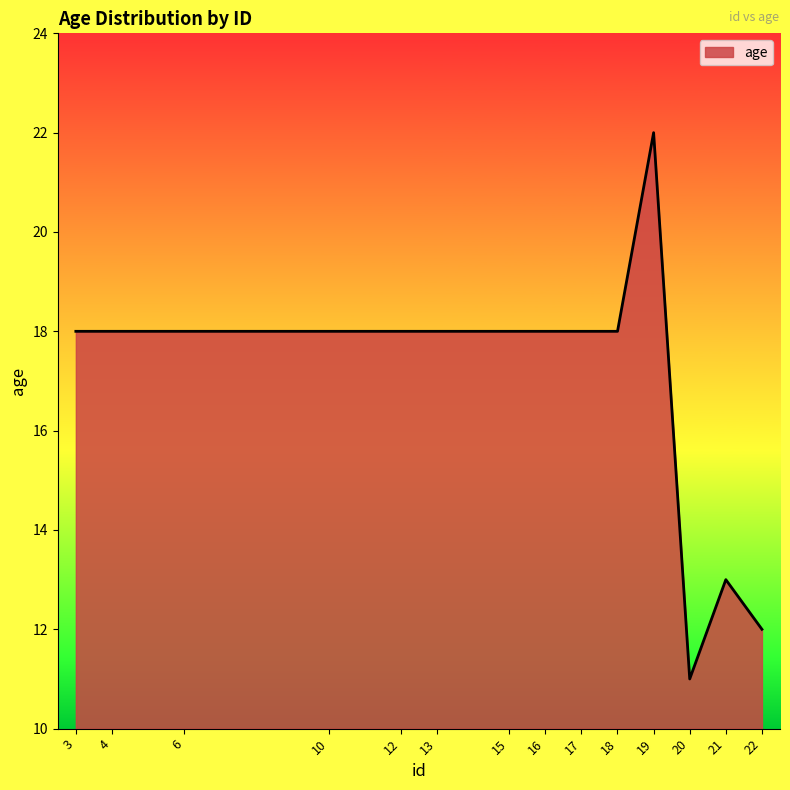

At which category does the chart reach its minimum across all series?

20